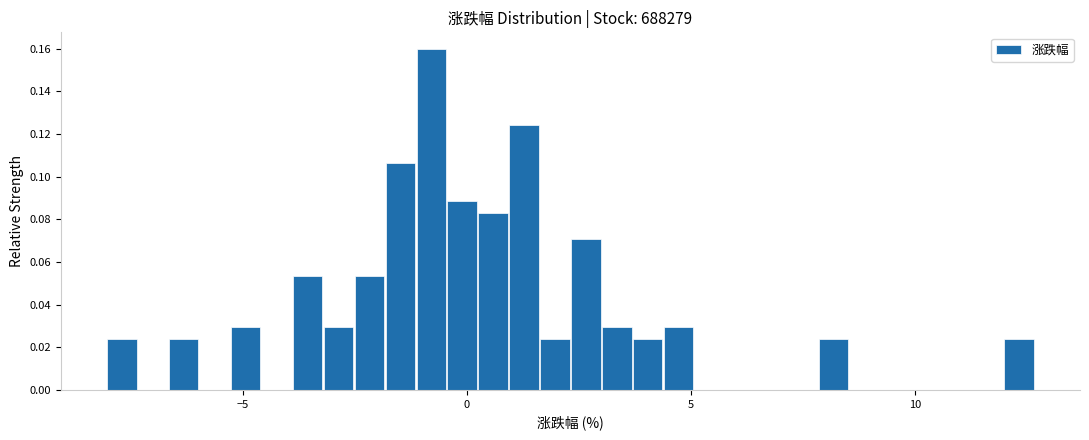

Read against the x-axis, roughly where is the centre of the tallest bar?

-1.0